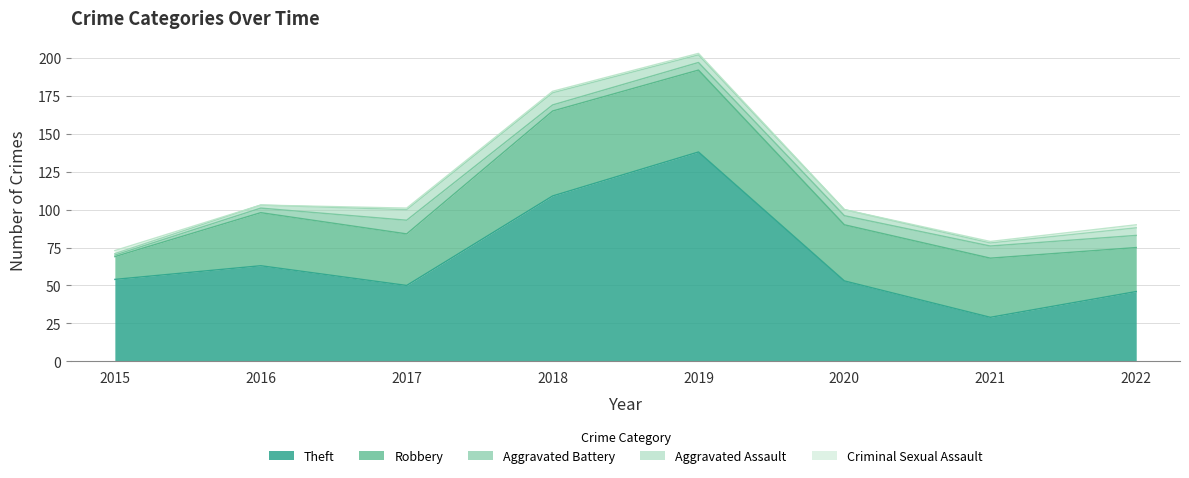

Where do Criminal Sexual Assault and Aggravated Battery first cross each other?

2015 and 2016